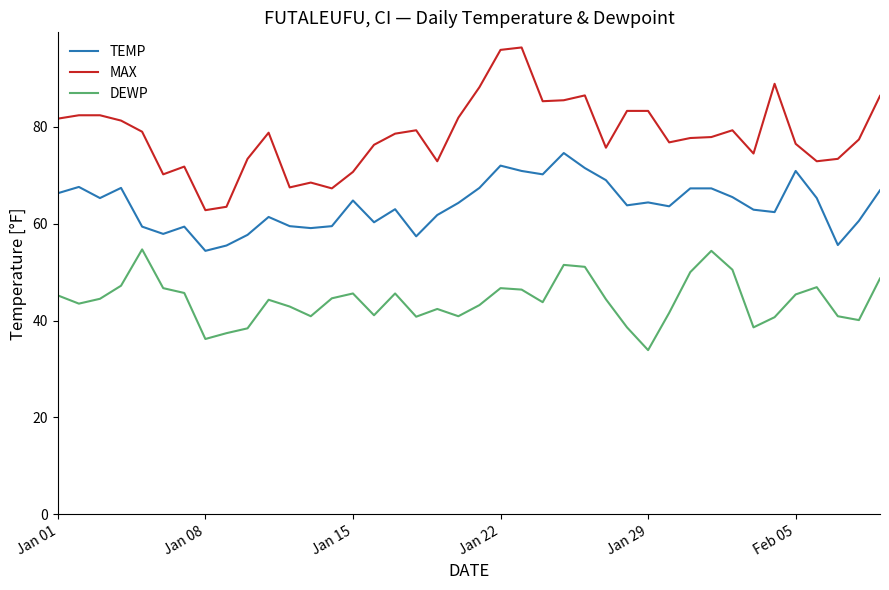

Rank the series by their maximum value, from highest to lowest.

MAX, TEMP, DEWP